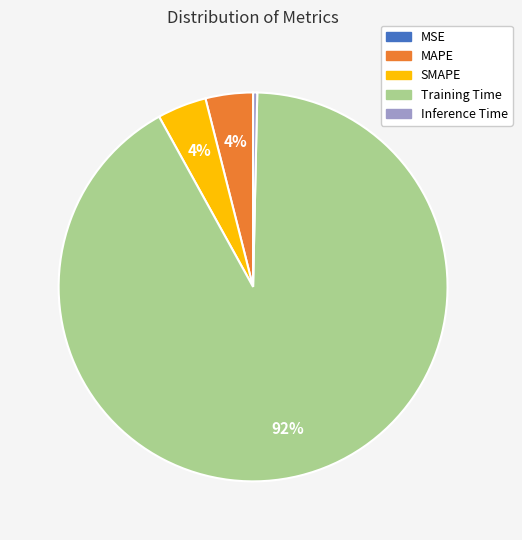

Which category has the biggest portion of the pie?

Training Time